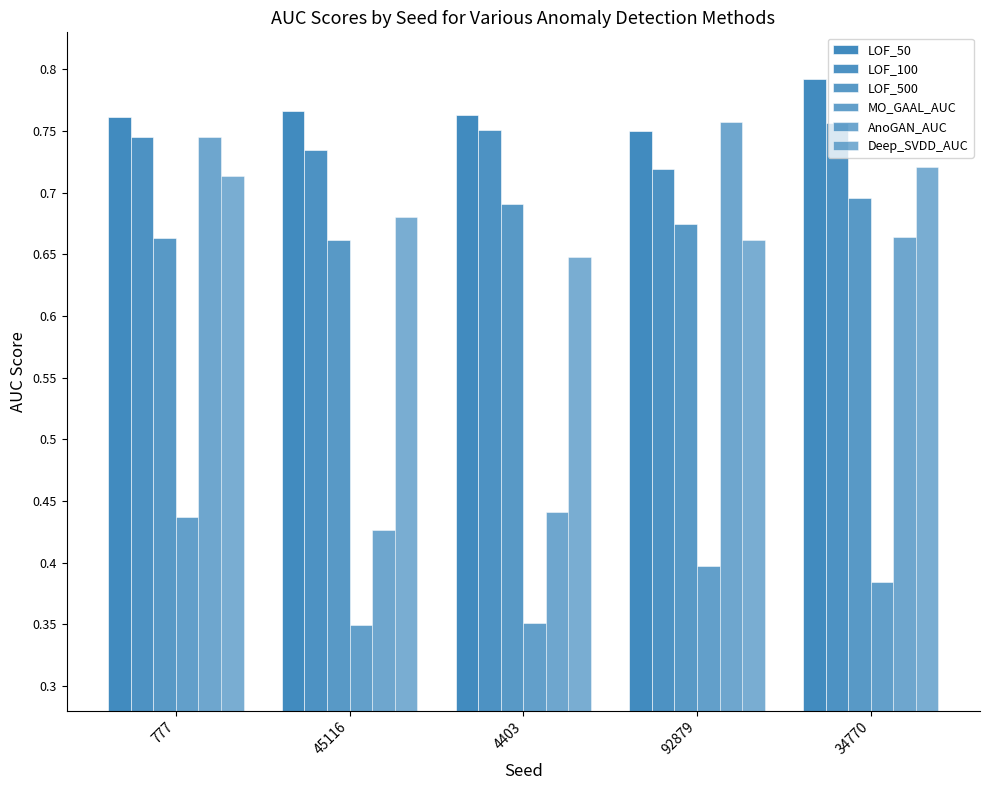

What is the smallest value displayed?

0.3